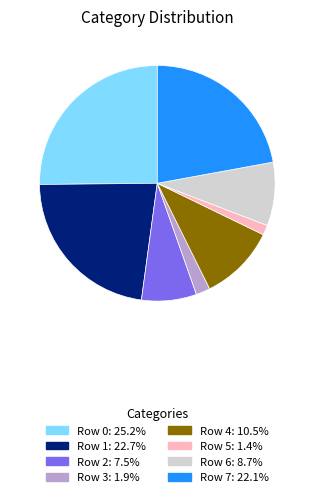

Does any single category account for the majority?

No